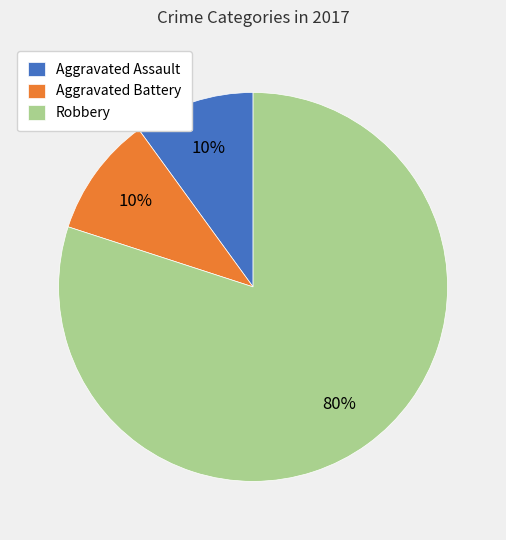

How many segments does this pie chart have?

3